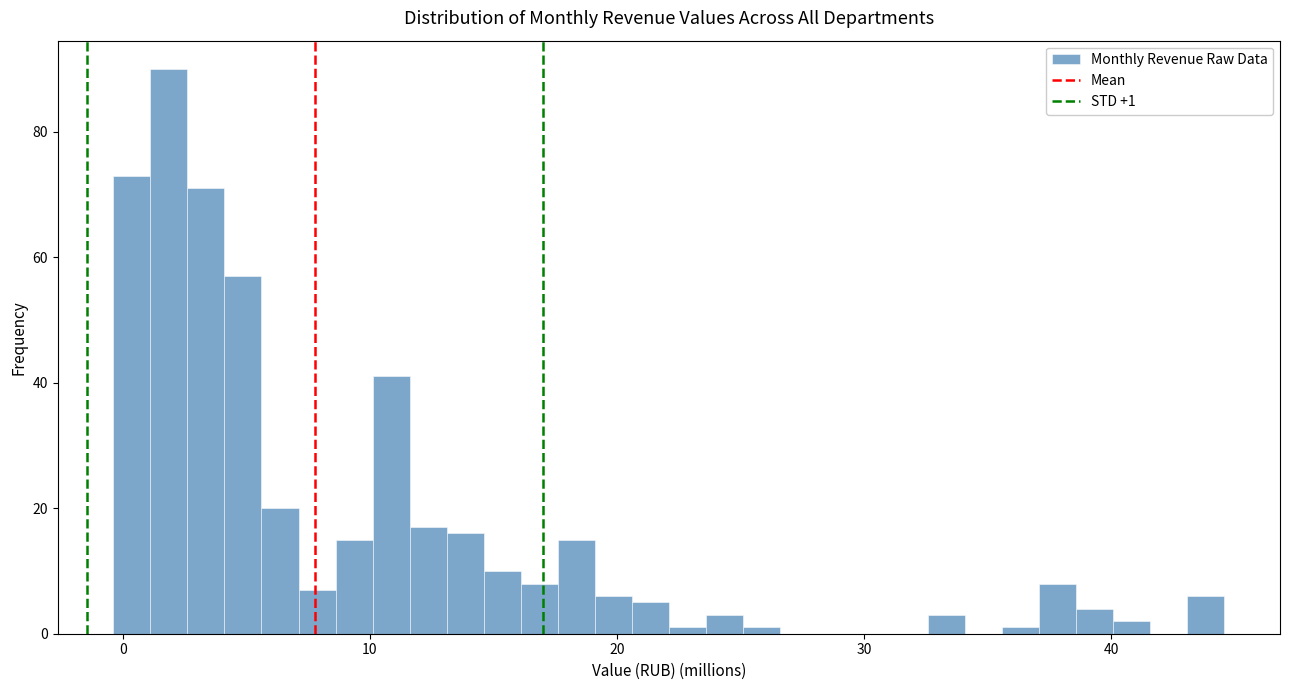

Around what value on the x-axis is the tallest bar? Give the approximate position of its centre, as read against the axis.

2